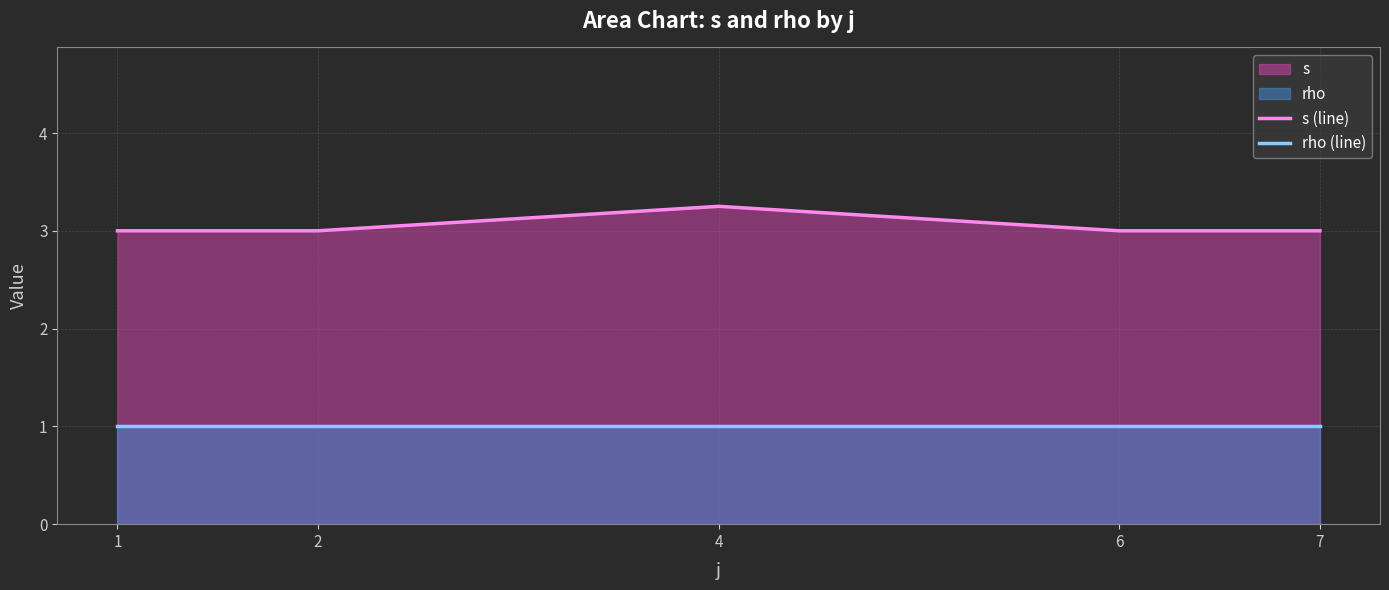

True or false: s (line) has a value of 3.2 at 4.

True